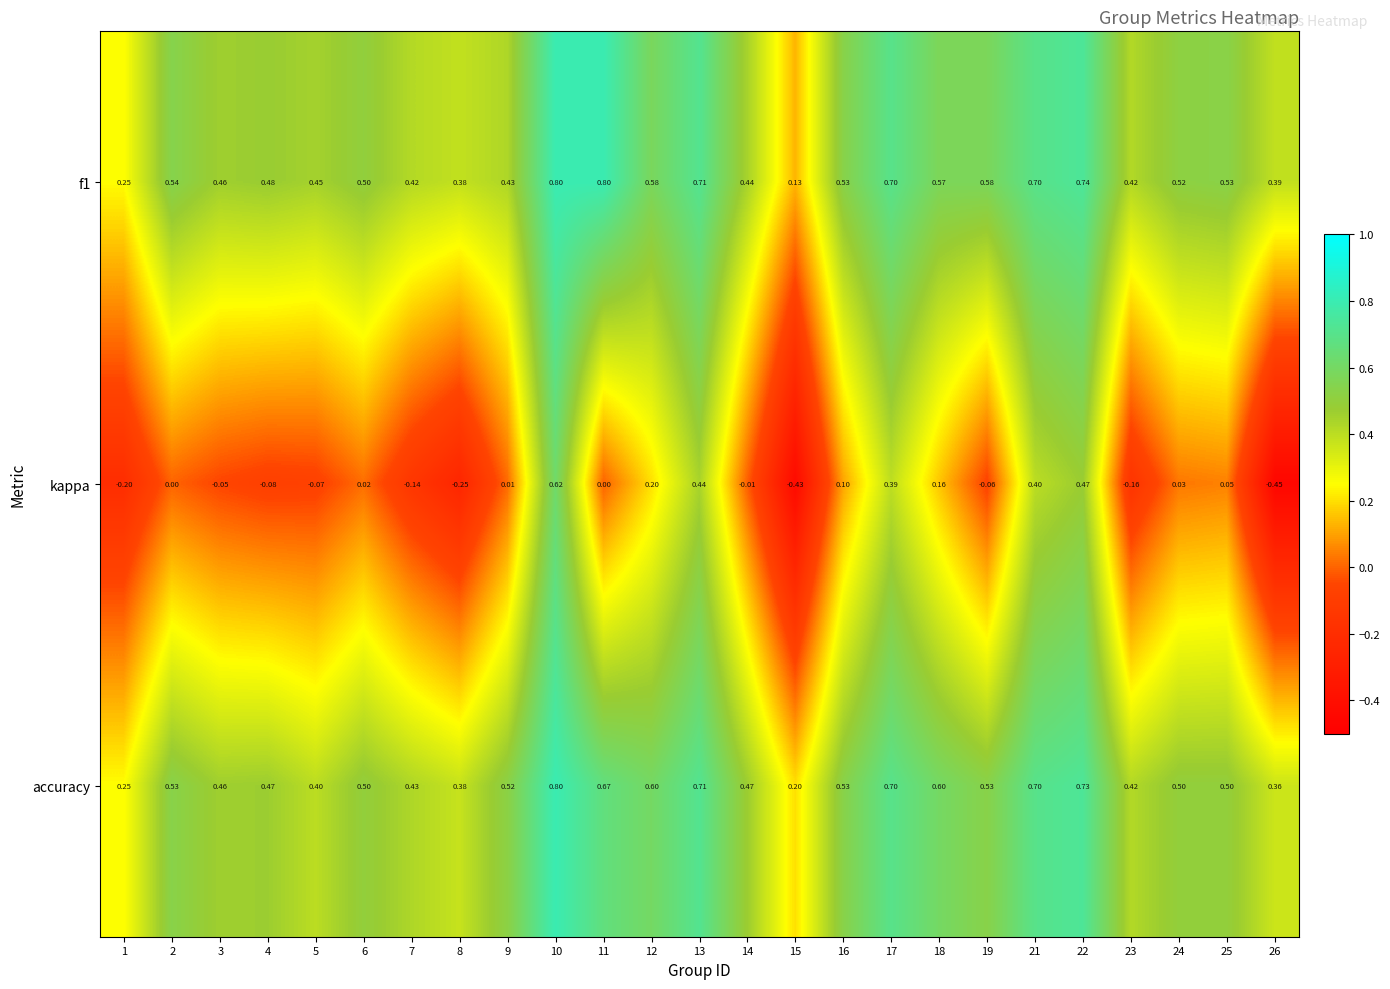

Which series has the largest range (max minus min)?

kappa